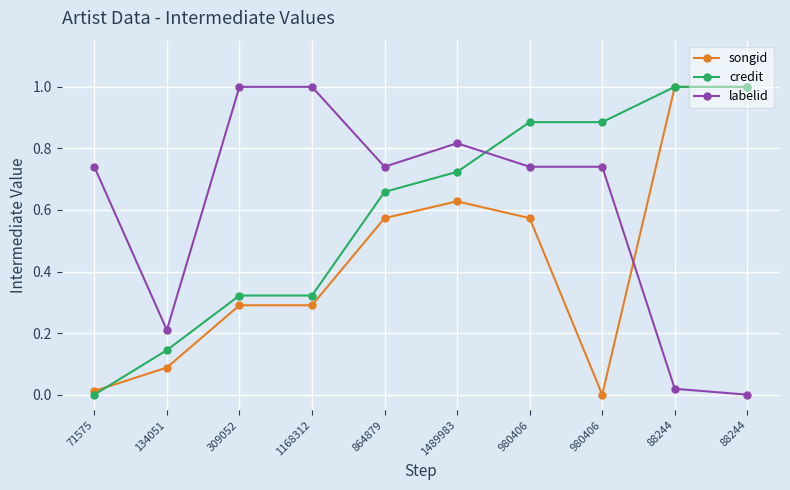

What is the difference between the maximum and minimum values in the labelid series?

1.0